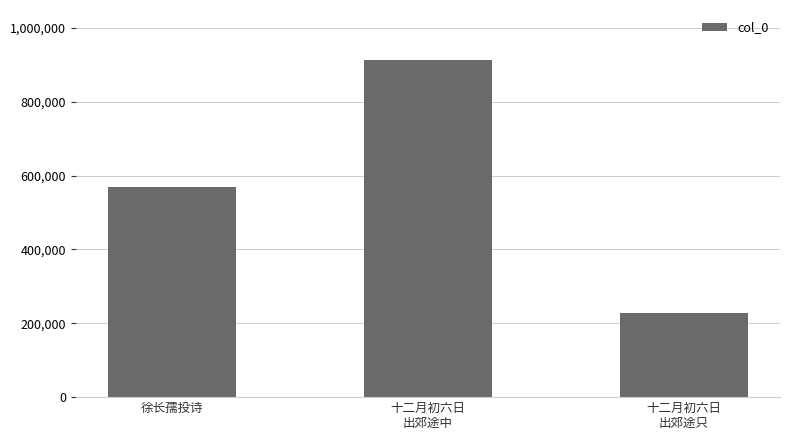

Is it true that the value at 十二月初六日
出郊途只 is 305312?

False